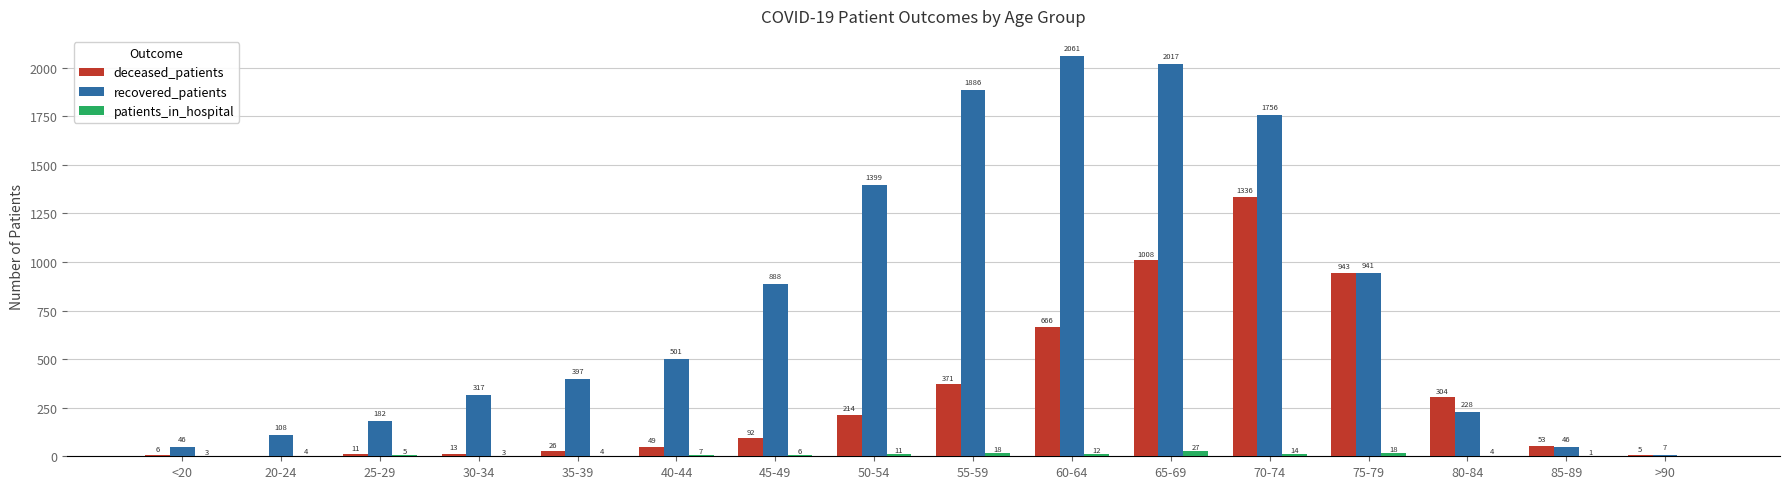

Is the value of deceased_patients at 50-54 greater than the value of patients_in_hospital at 35-39?

Yes